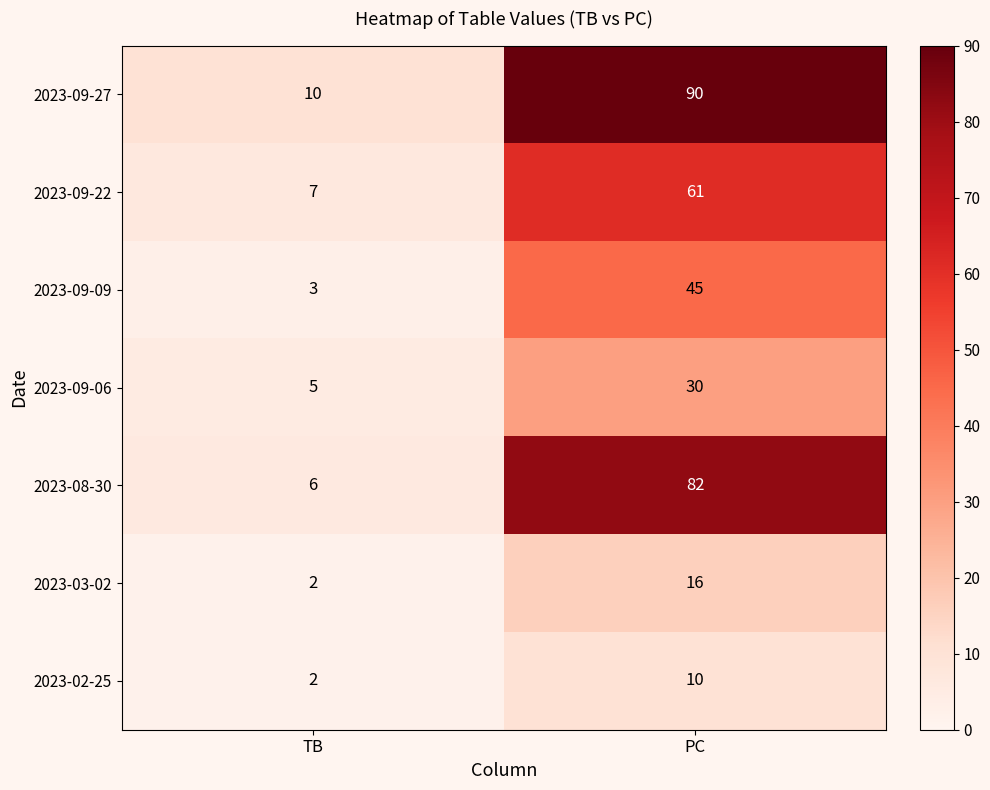

The value of 2023-08-30 at TB is 6. True or false?

True